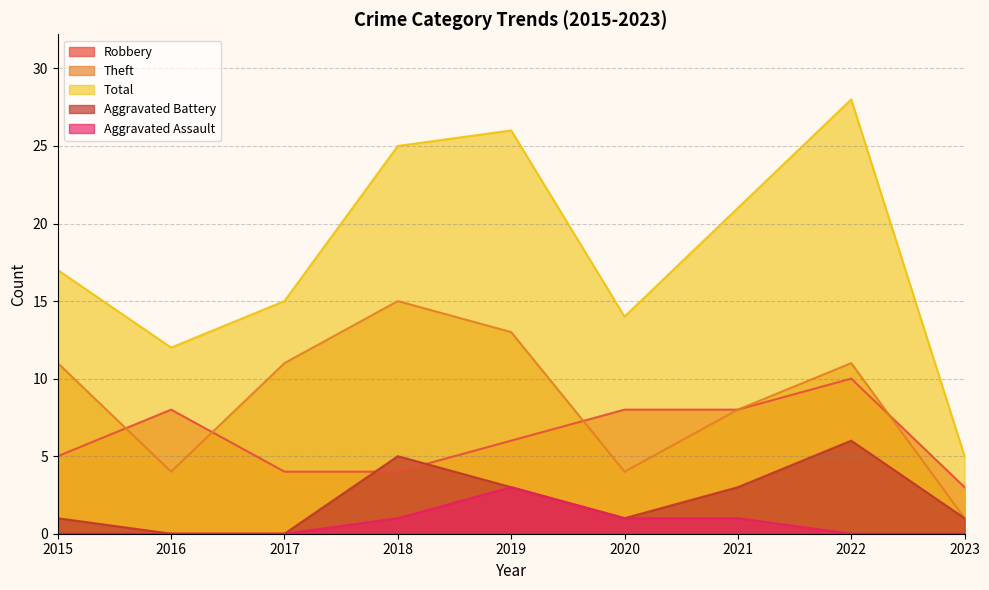

What is the difference between the maximum and second lowest values in the Aggravated Assault series?

3